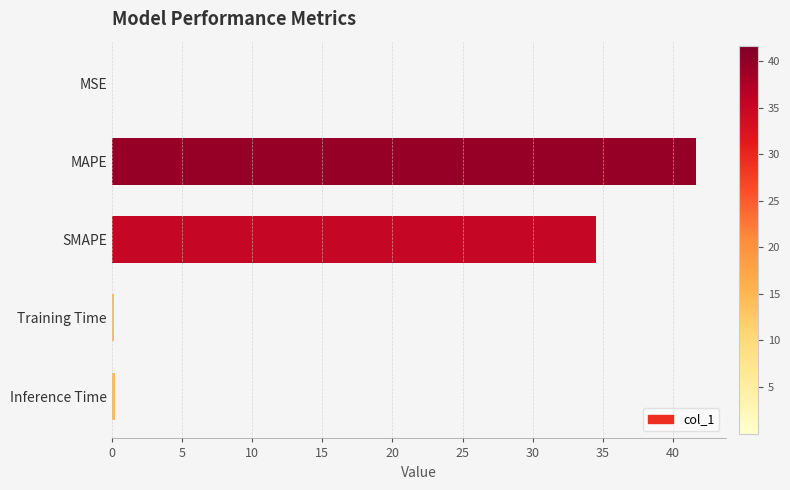

At which category does the chart reach its peak across all series?

MAPE